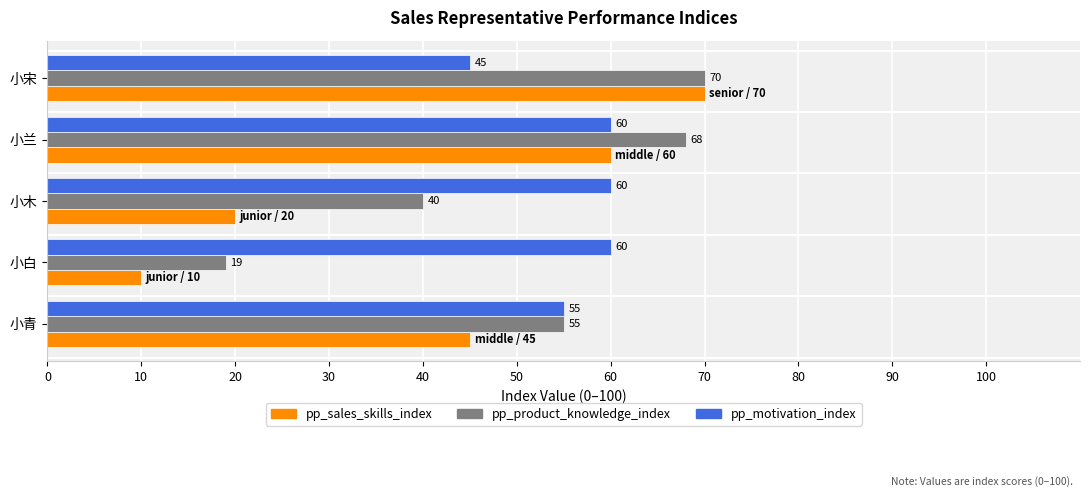

What is the spread (max minus min) of values at 小兰?

8